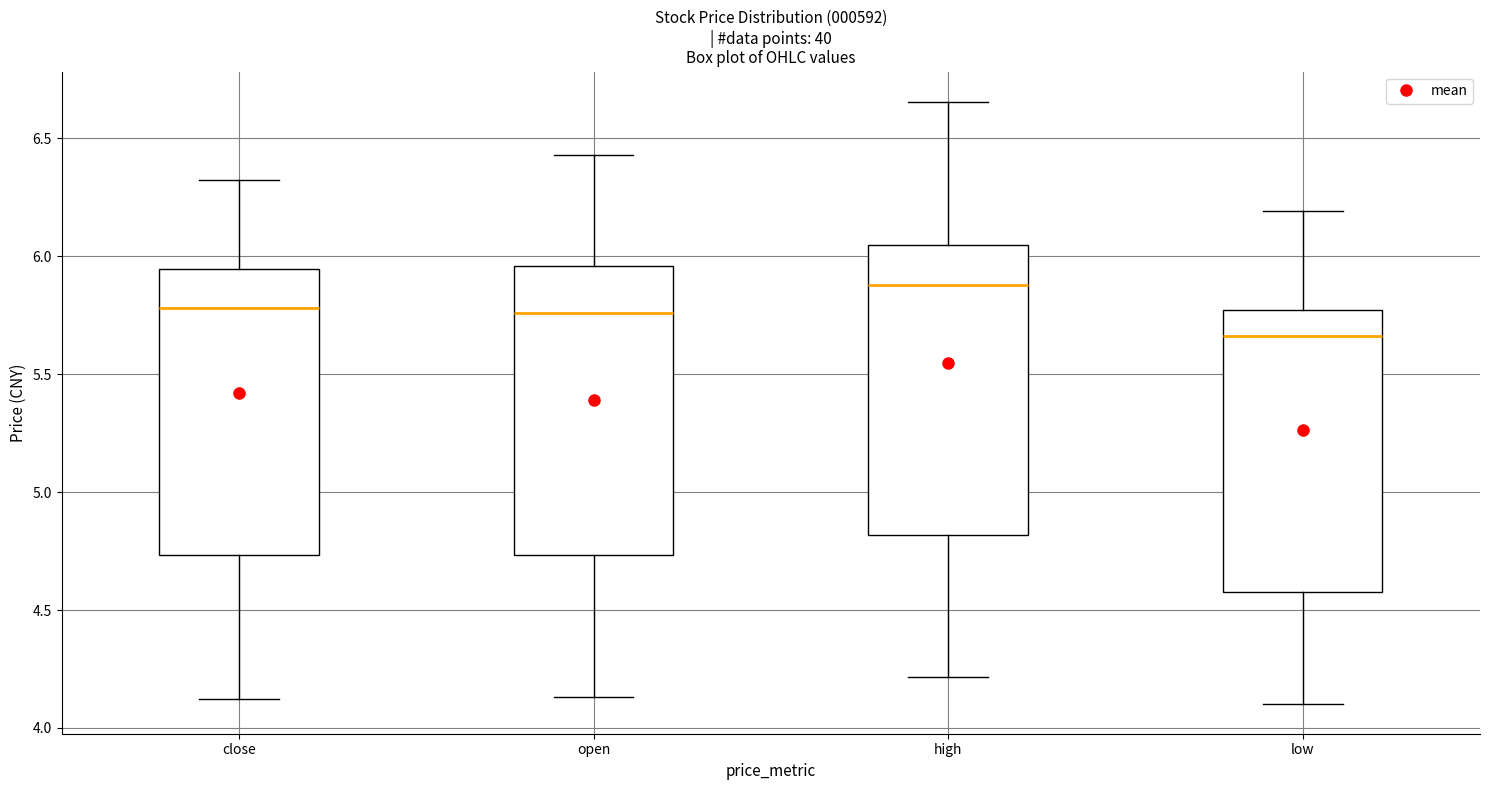

Which box has the lowest median line?

low